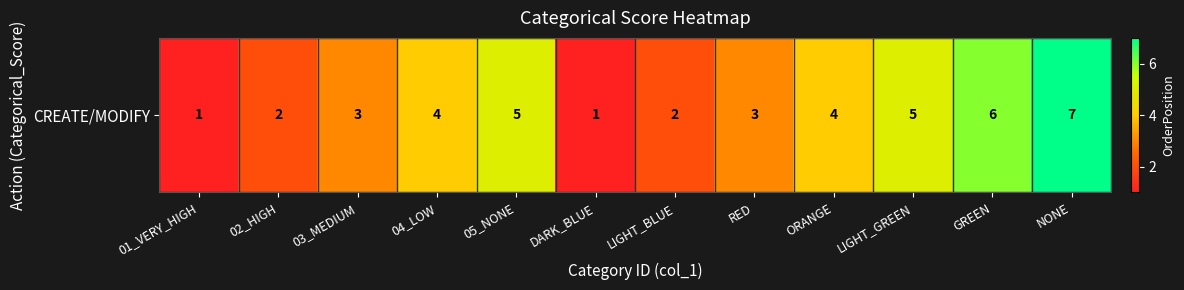

How many values are below 4?

6